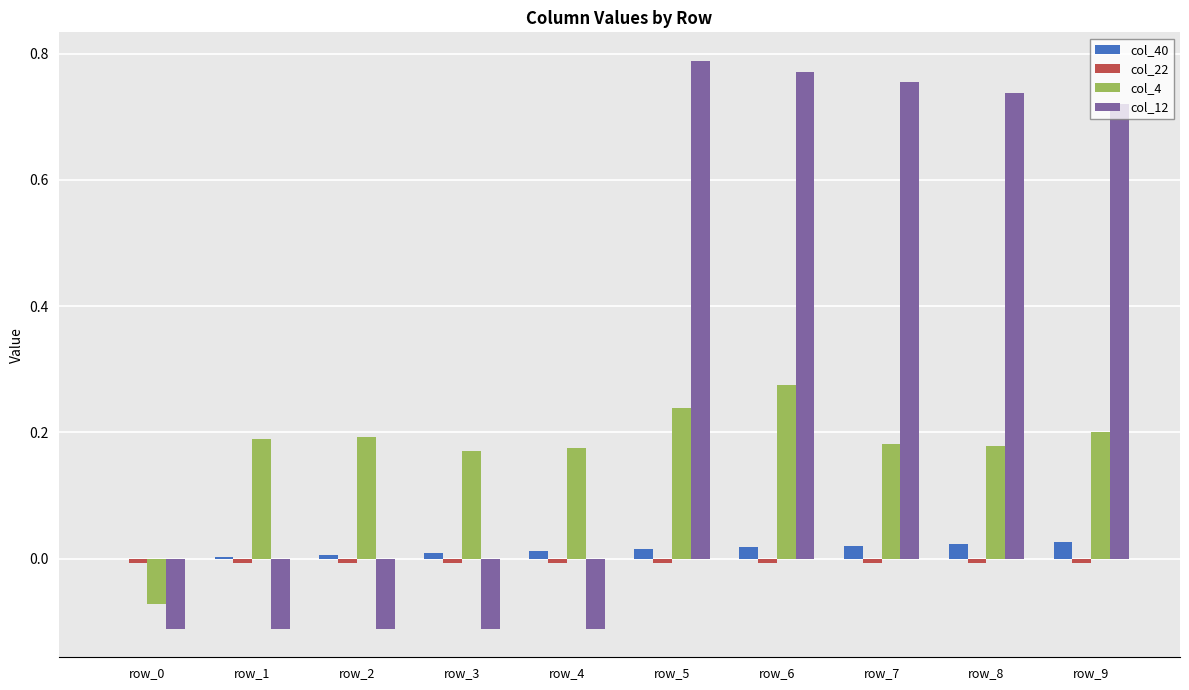

The col_40 series shows 0.0 at row_5. True or false?

True